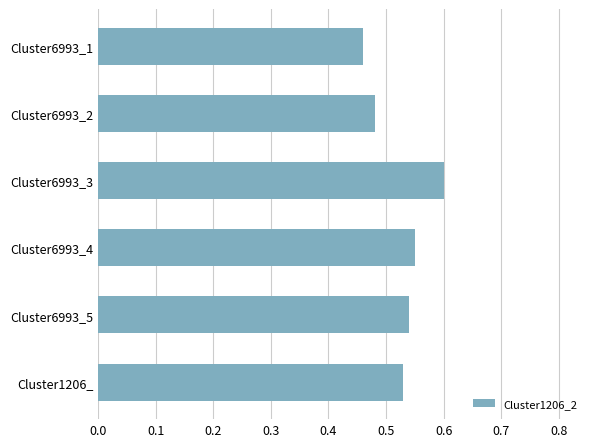

The chart shows a value of 0.6 at Cluster6993_4. True or false?

True